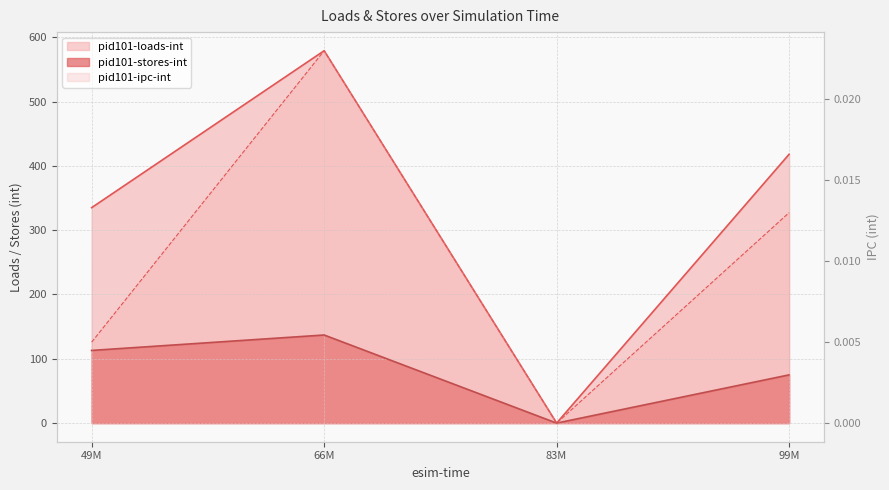

List the series in order of their overall mean, highest first.

pid101-loads-int, pid101-stores-int, pid101-ipc-int